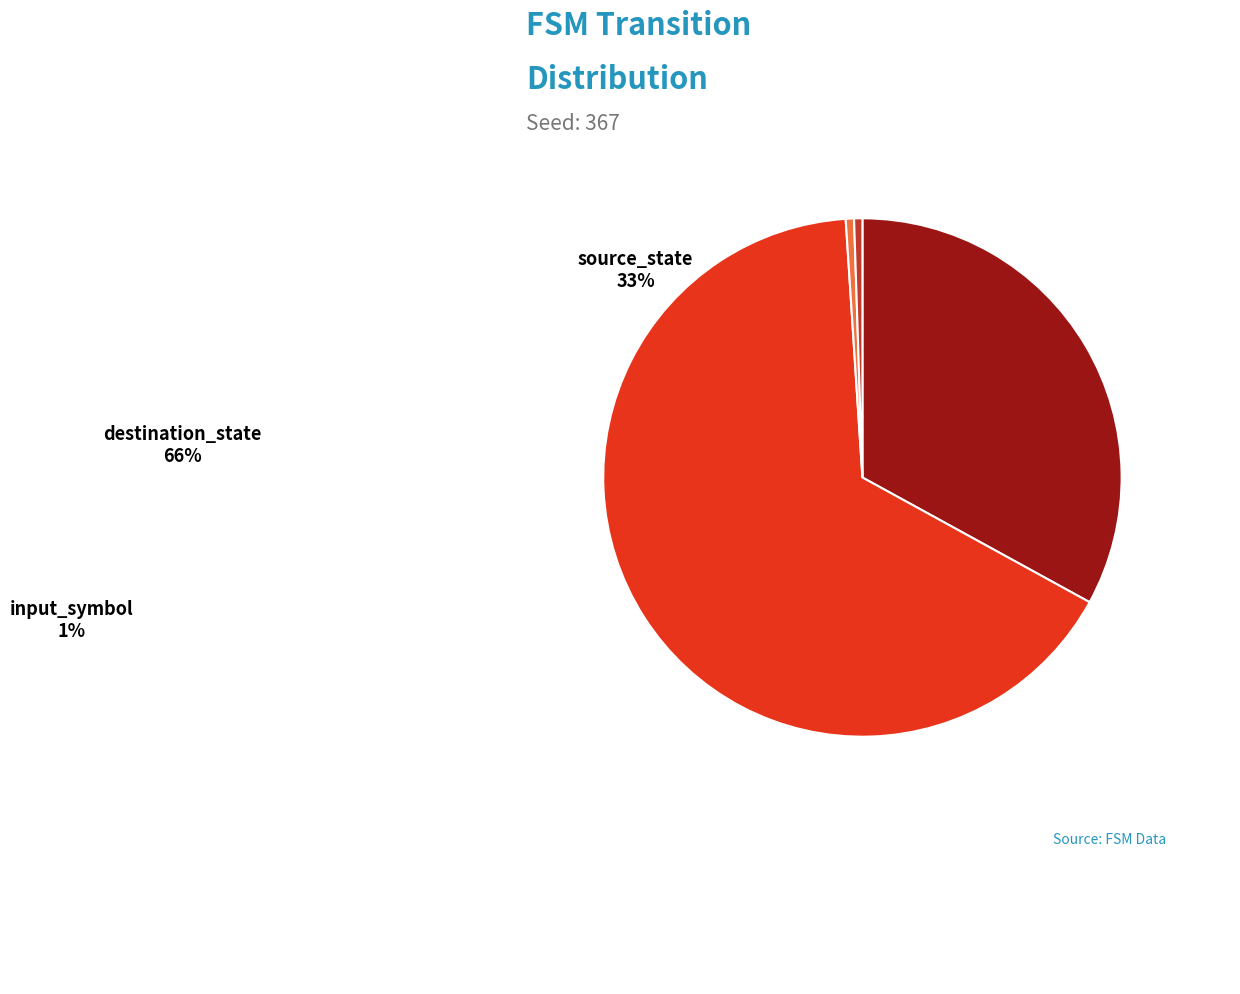

Which slice represents more than half of the pie?

destination_state